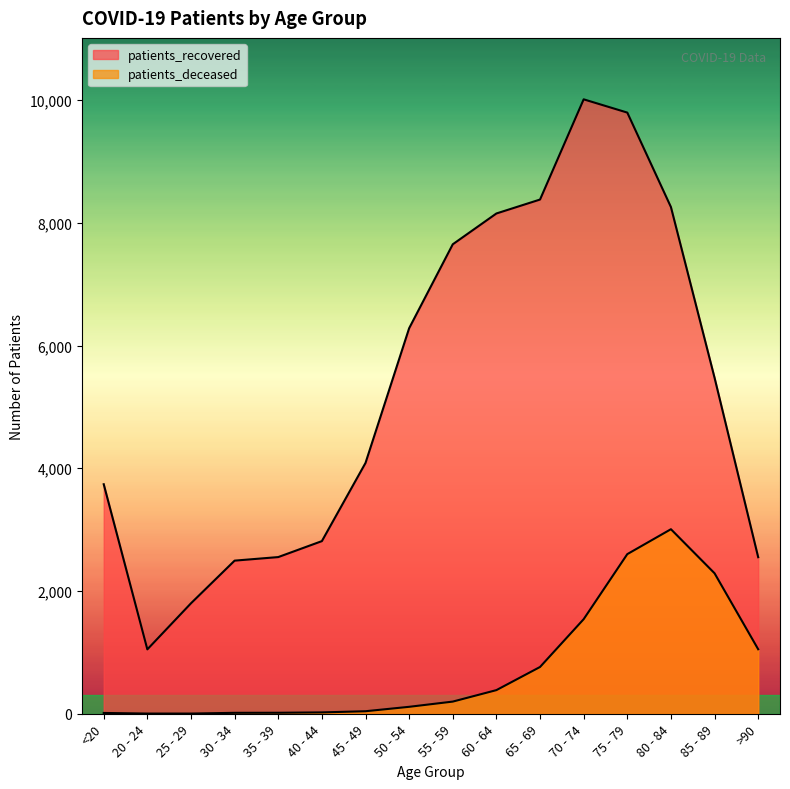

What is the sum of the patients_recovered values at 30 - 34 and 80 - 84?

10752